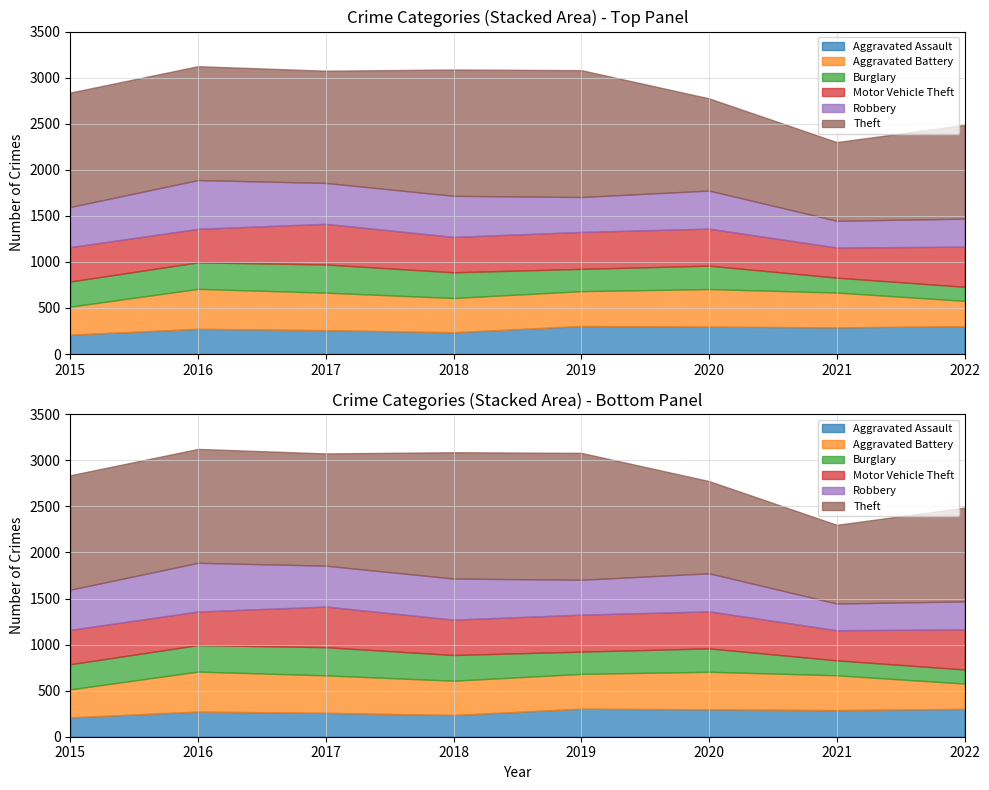

What is the difference between the Burglary values at 2016 and 2017?

18